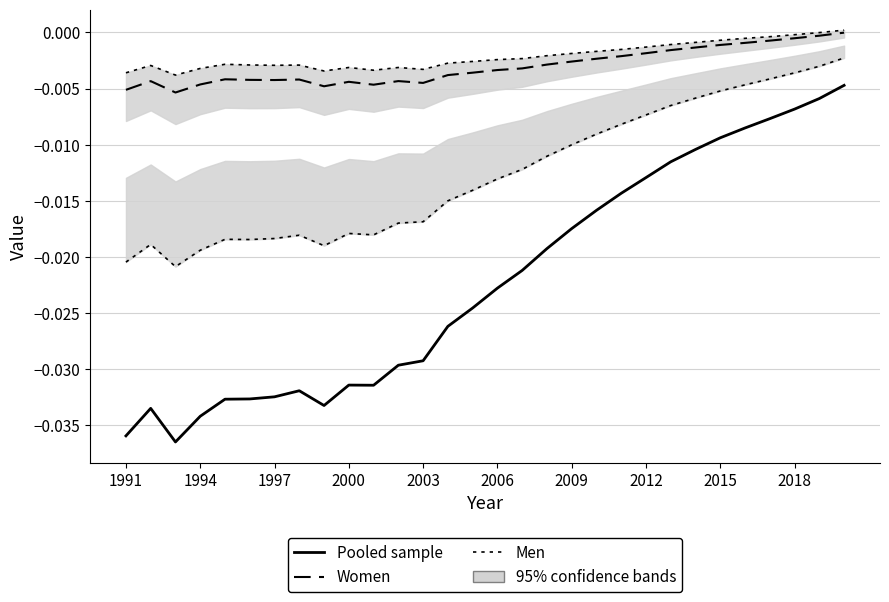

Rank the series by their maximum value, from lowest to highest.

Pooled sample, Men, Women